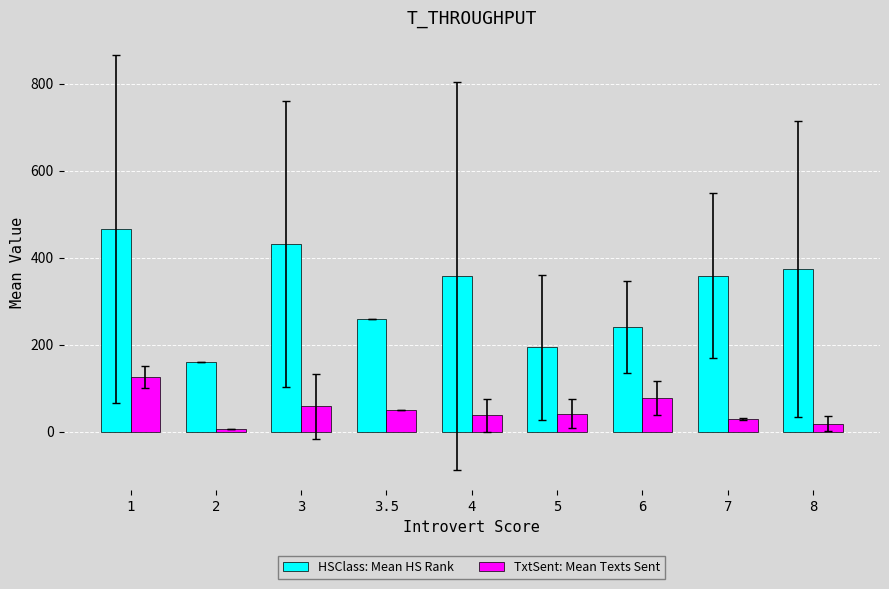

List the series in order of their overall mean, highest first.

HSClass: Mean HS Rank, TxtSent: Mean Texts Sent